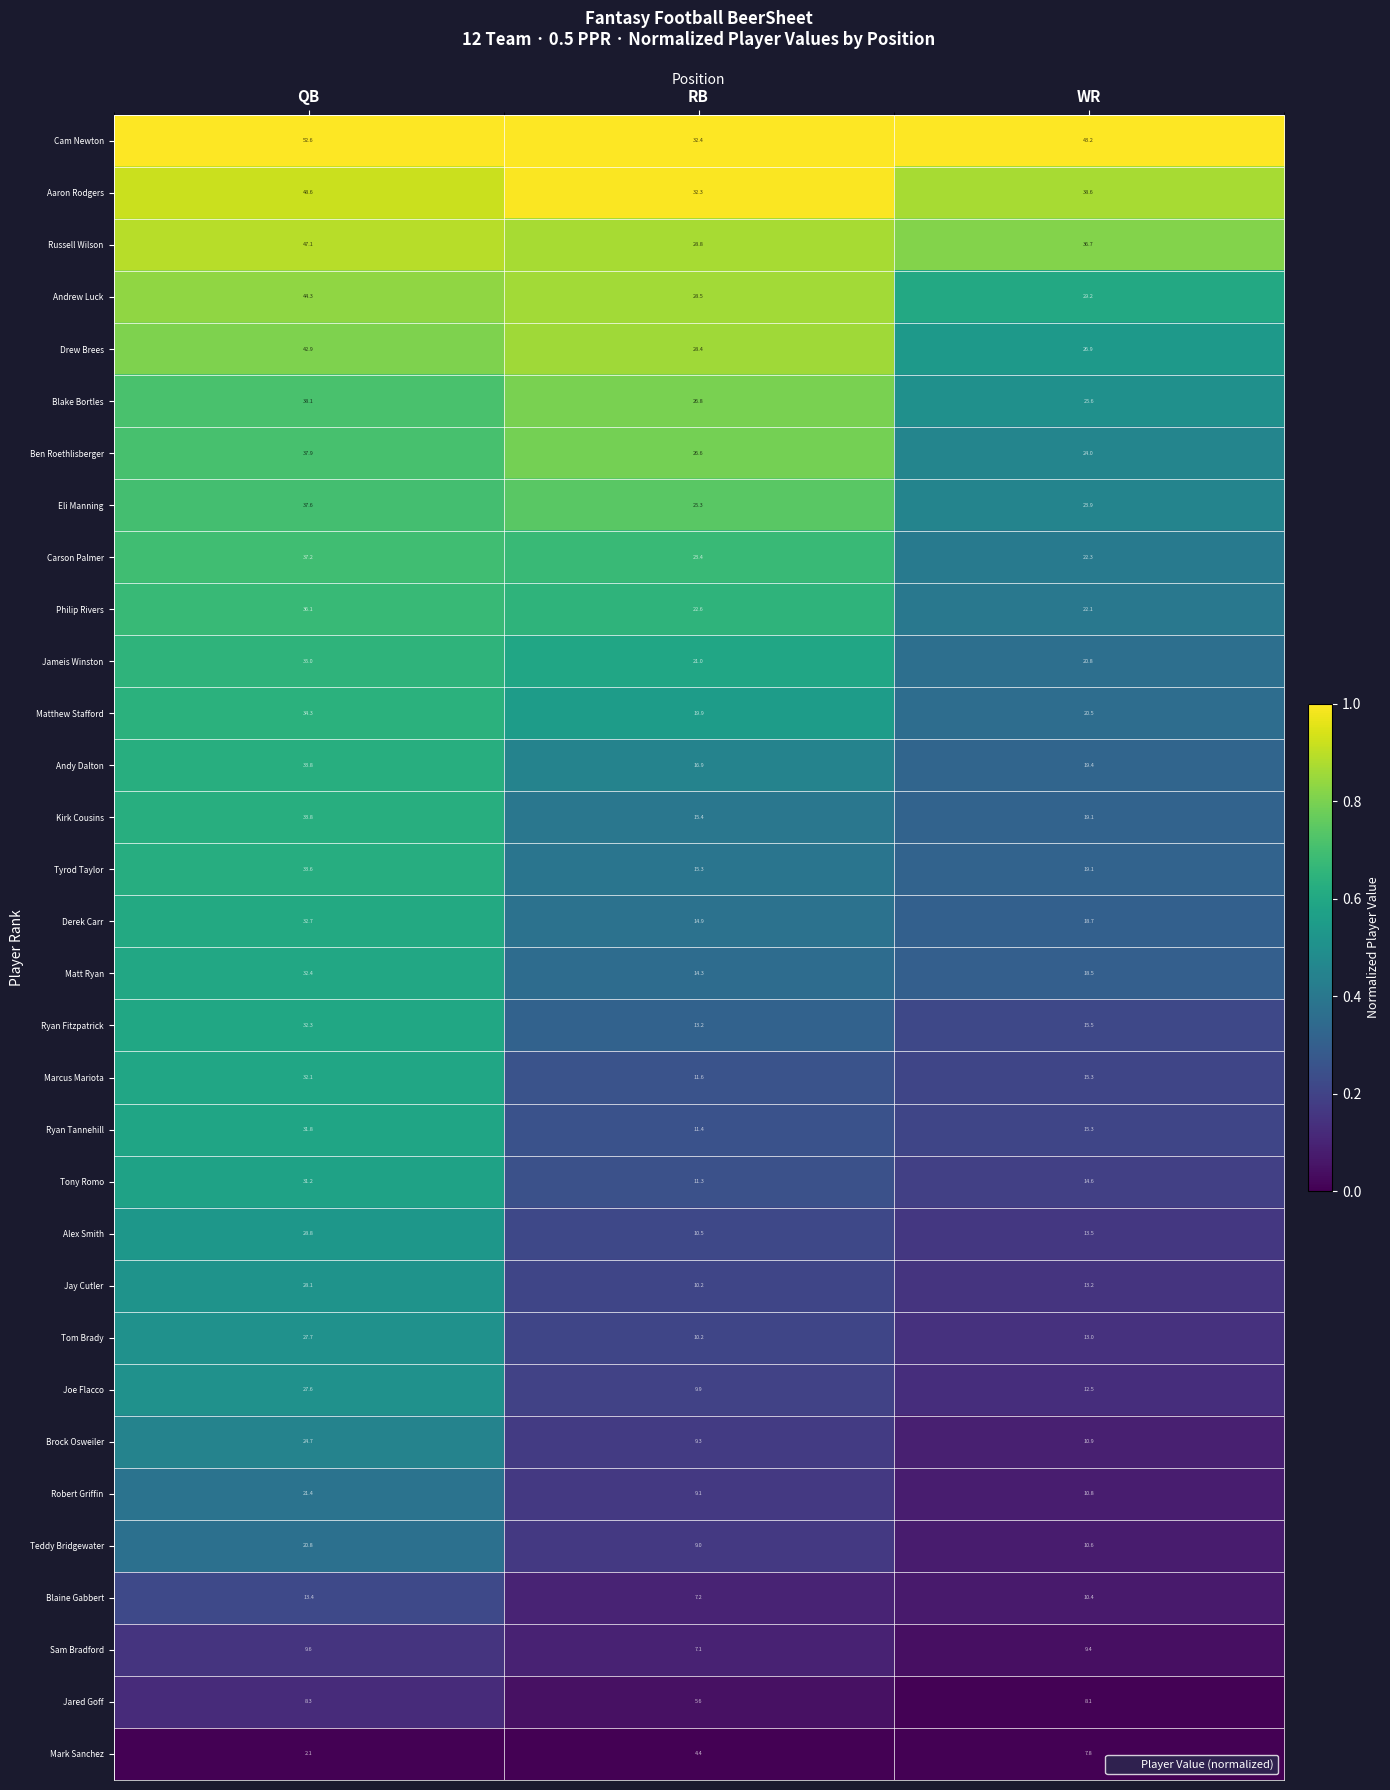

At which label does Tyrod Taylor reach its peak?

QB